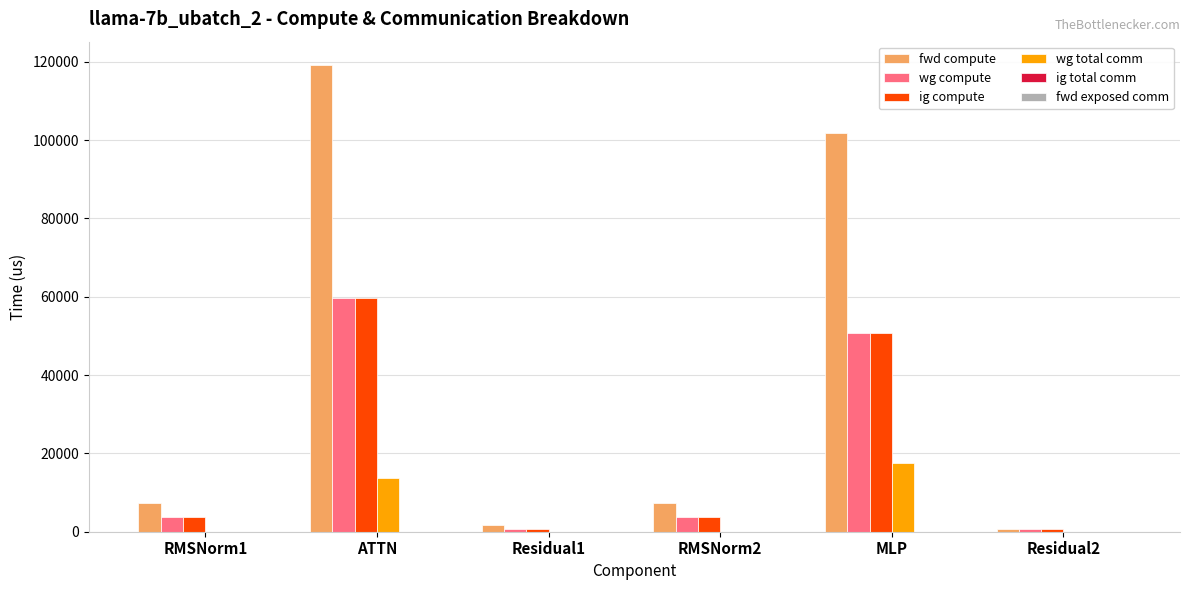

What is the total value across all series at RMSNorm1?

14739.0